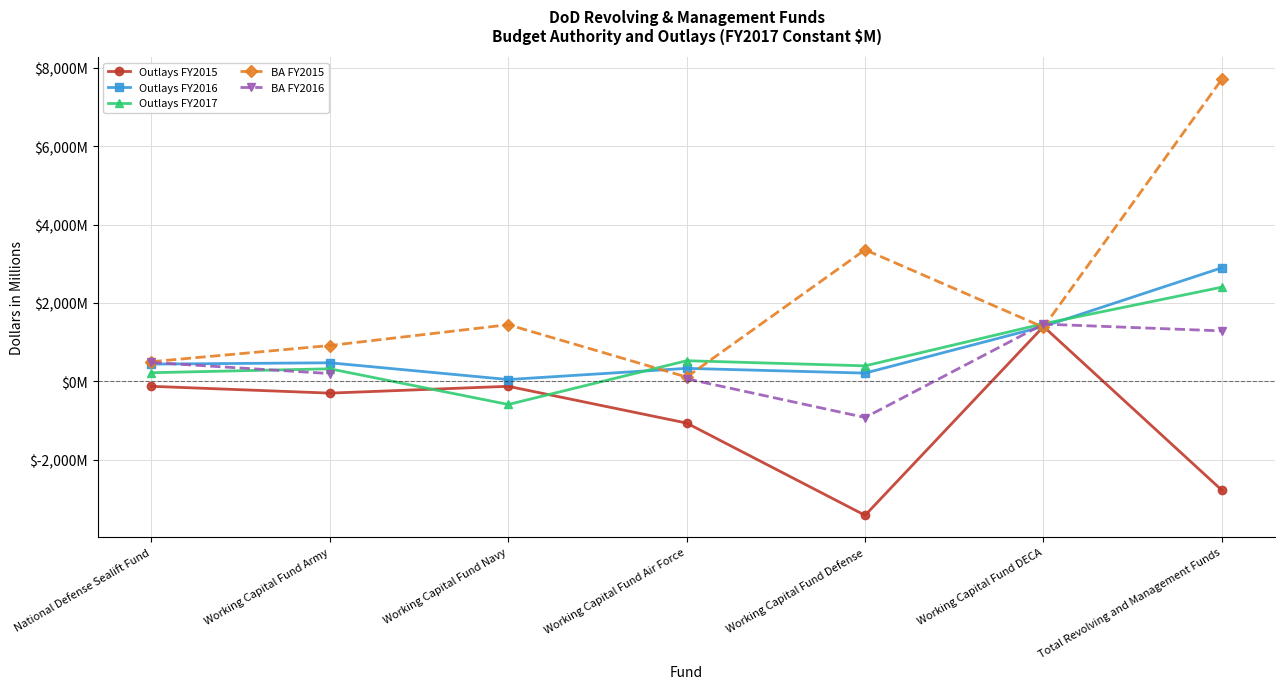

The value of Outlays FY2015 at Working Capital Fund Army is -300.0. True or false?

True